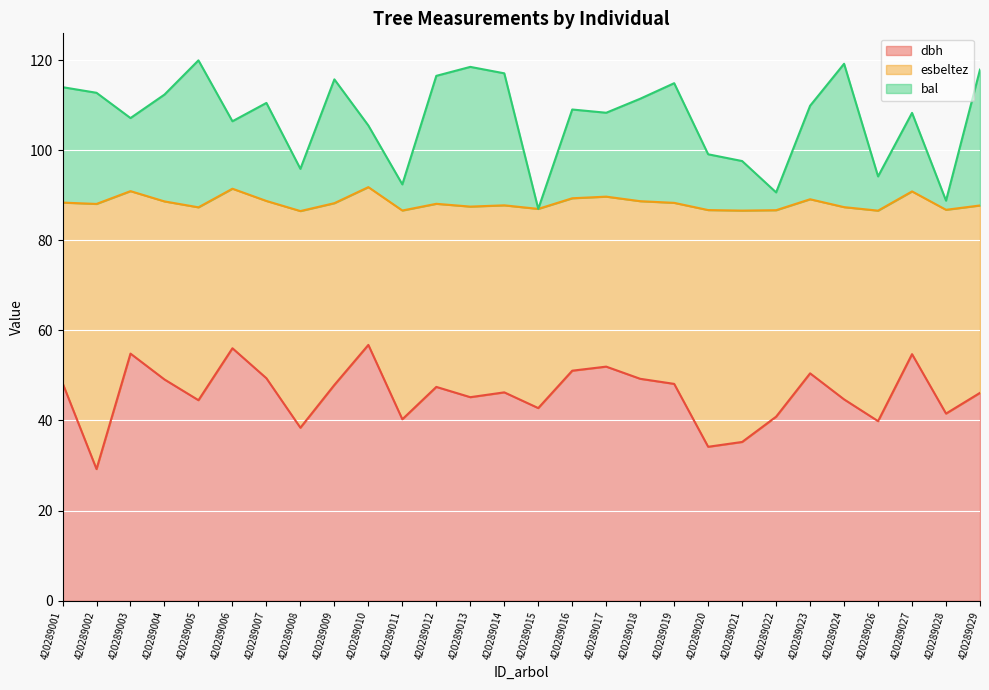

True or false: bal and dbh cross at least once.

False